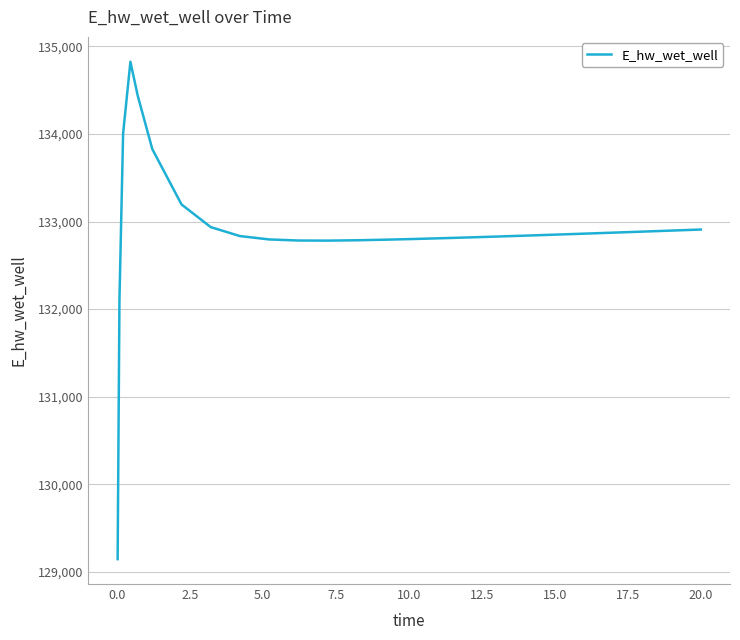

What is the maximum value shown in the chart?

134824.8